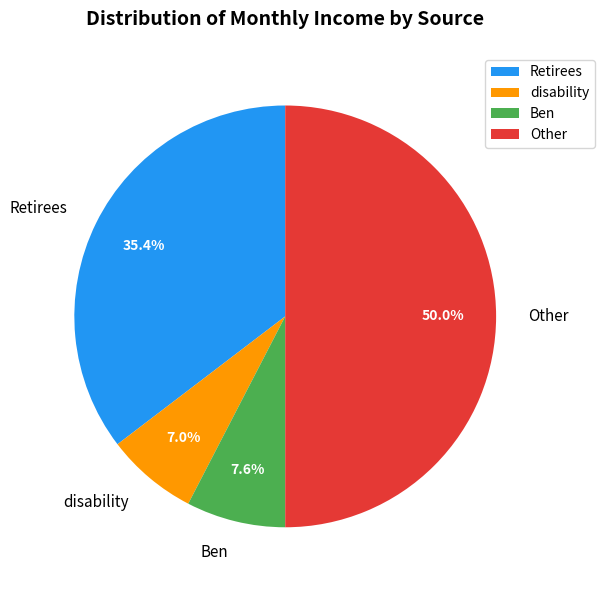

Count the number of slices in the pie.

4